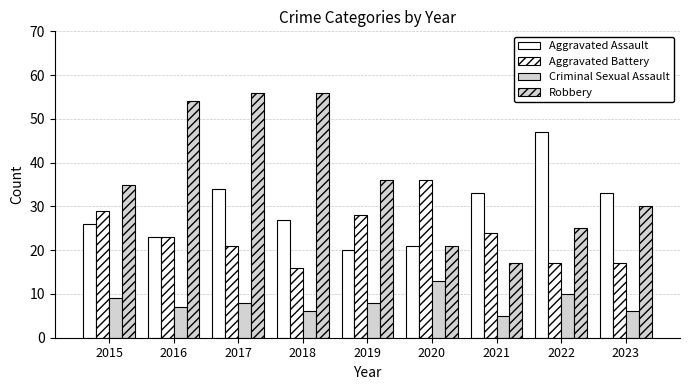

Reading left to right, extract all data points from this chart.

Aggravated Assault: 26	23	34	27	20	21	33	47	33
Aggravated Battery: 29	23	21	16	28	36	24	17	17
Criminal Sexual Assault: 9	7	8	6	8	13	5	10	6
Robbery: 35	54	56	56	36	21	17	25	30